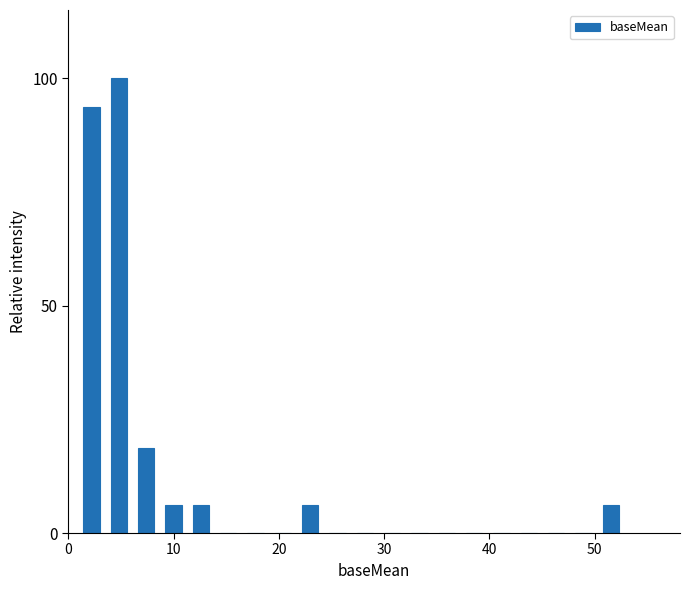

Read against the x-axis, roughly where is the centre of the tallest bar?

5